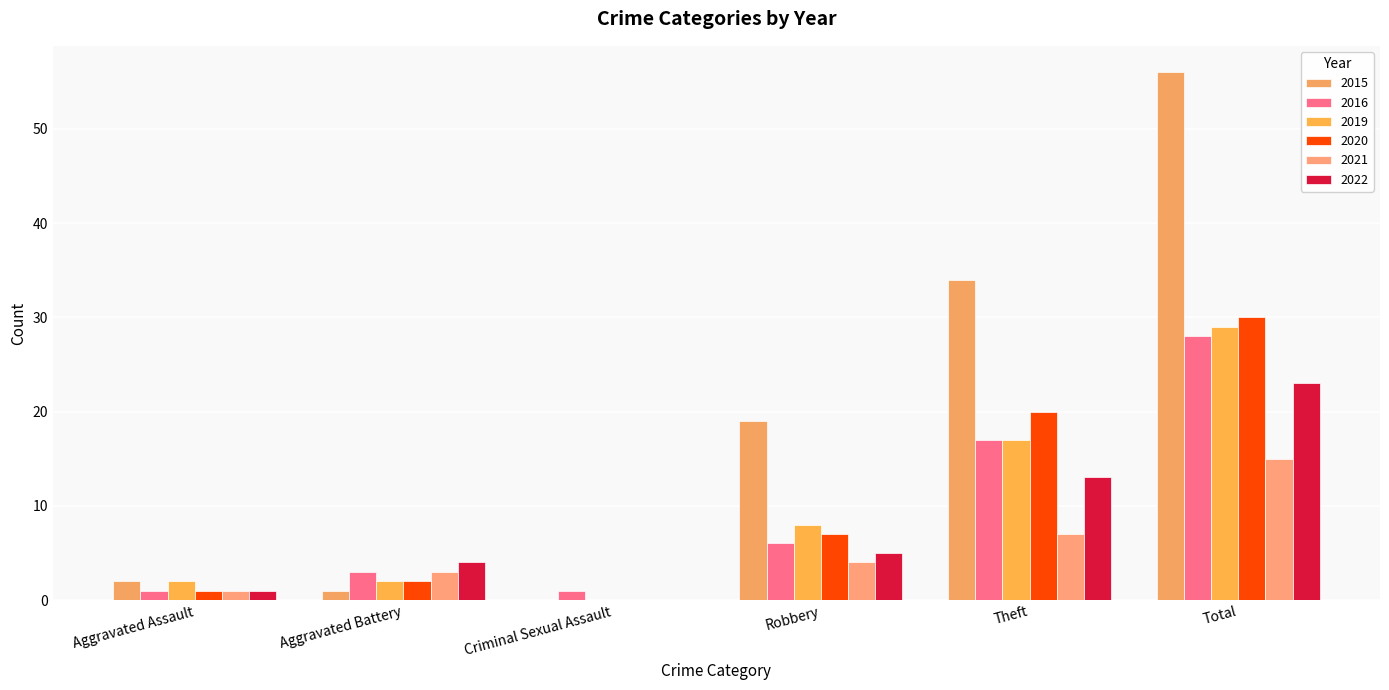

Read the 2015 value at Theft, to the nearest 5.

35